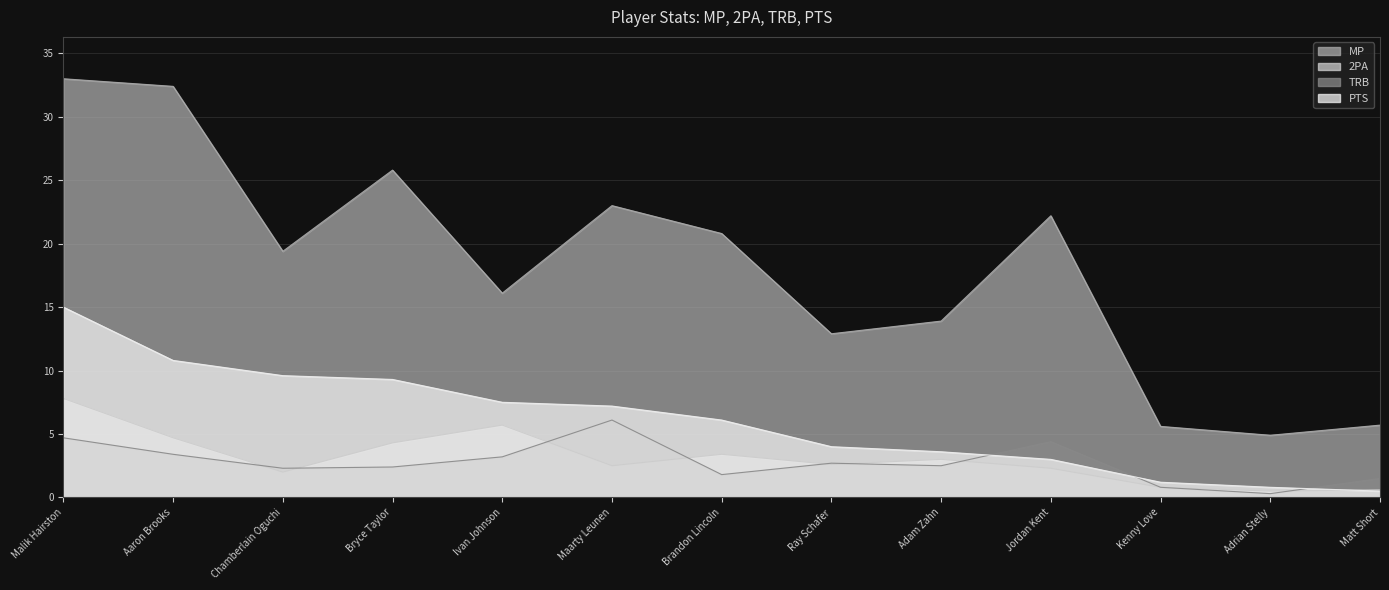

Is it true that TRB equals 4.2 at Bryce Taylor?

False